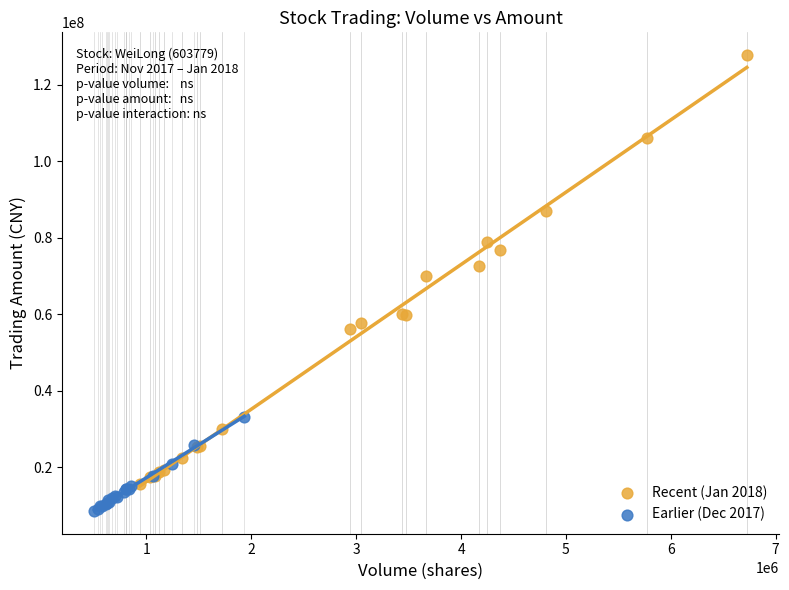

Which series reaches the minimum Y coordinate?

Earlier (Dec 2017)